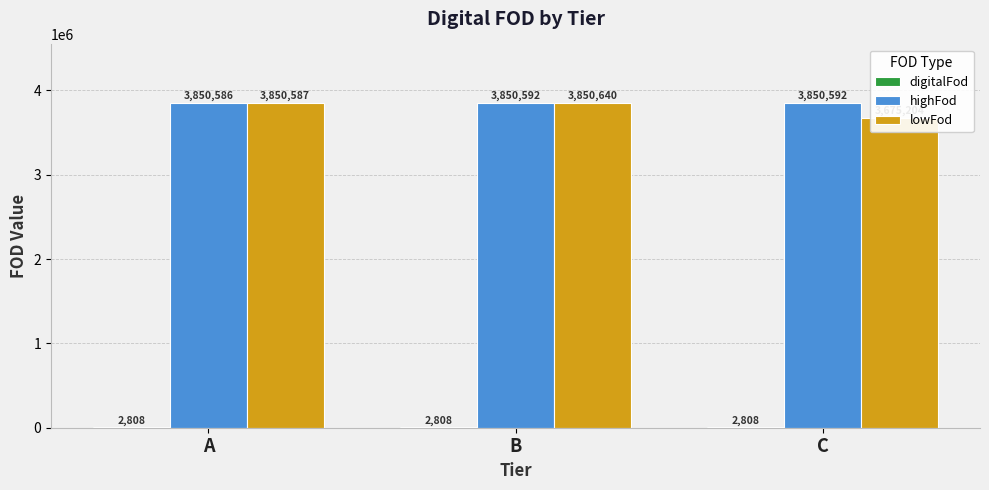

Reading left to right, transcribe all the data shown in this chart.

digitalFod: 2808	2808	2808
highFod: 3850586	3850592	3850592
lowFod: 3850587	3850640	3675204